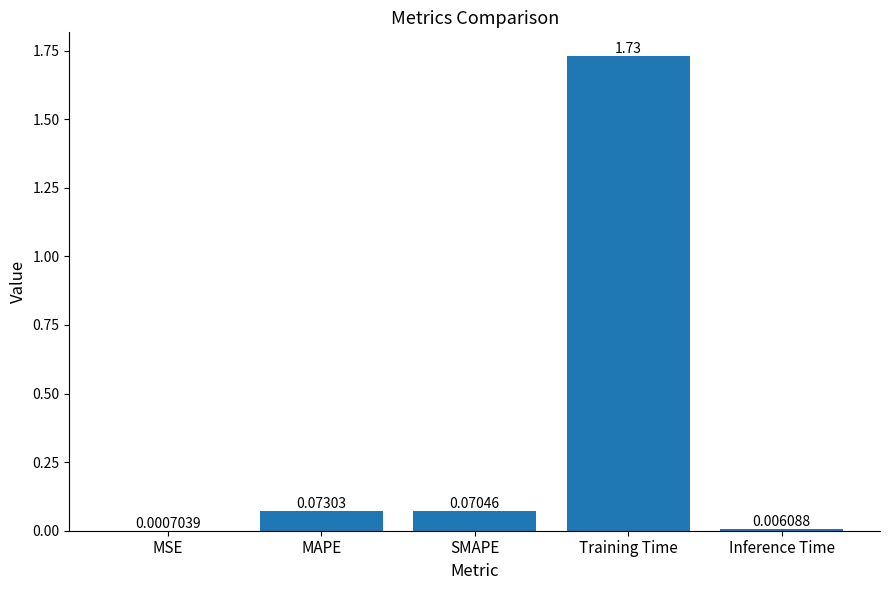

Which label corresponds to the largest value in the chart?

Training Time